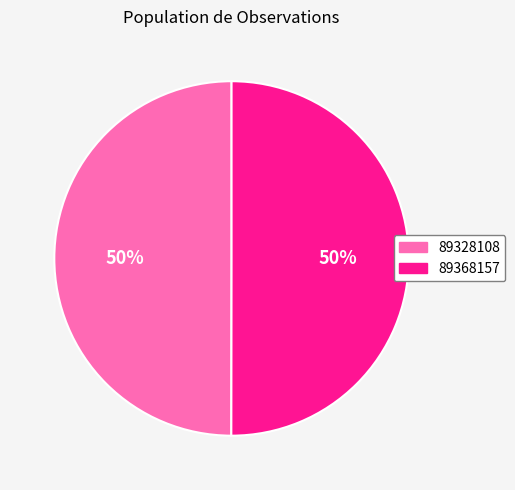

True or false: 89328108 accounts for 41% of the total.

False